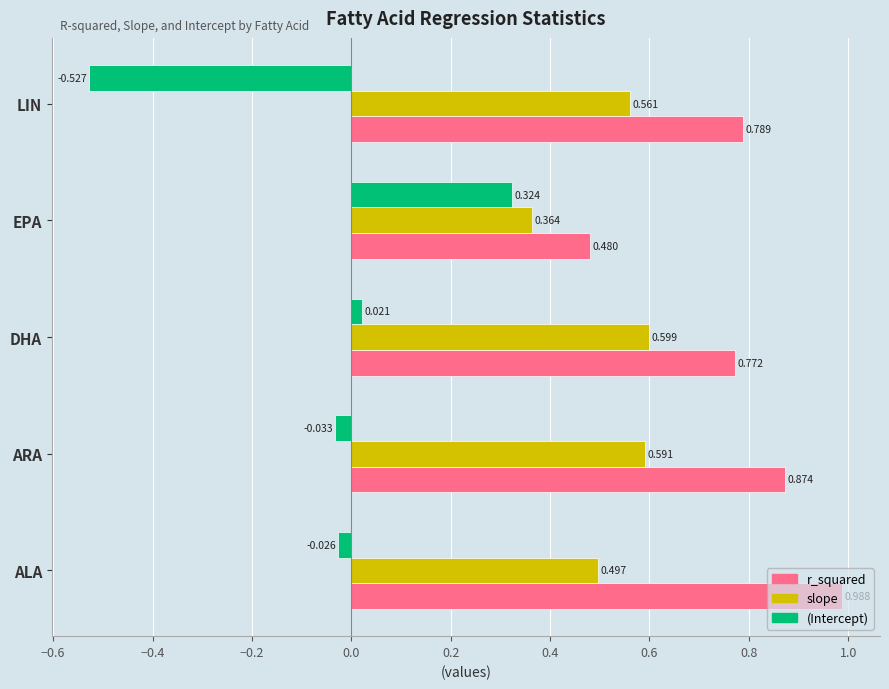

Where is r_squared nearest to the value 0?

EPA